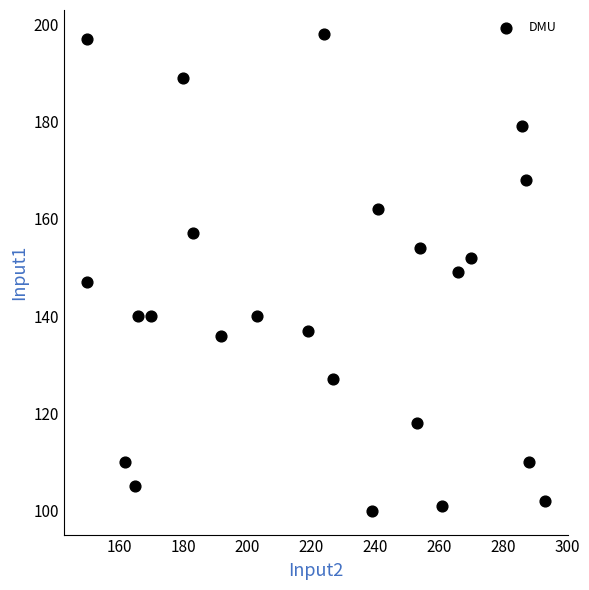

What is the range of Y values (max minus min)?

98